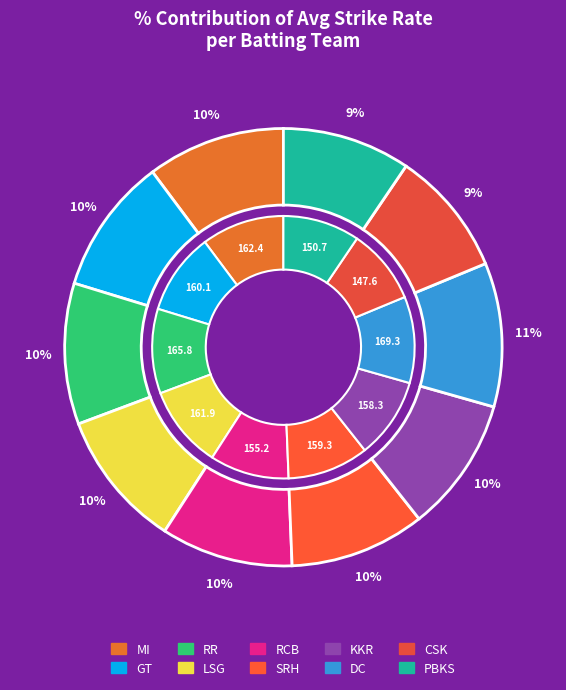

What percentage is the KKR slice, to the nearest percent?

10%